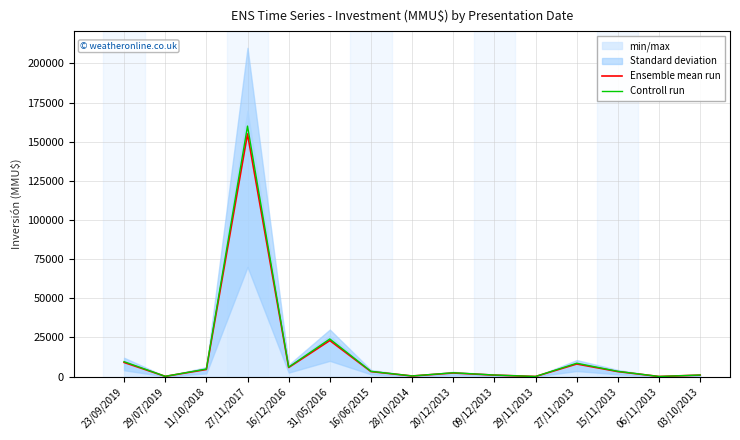

What is the sum of the Ensemble mean run values at 31/05/2016 and 16/12/2016?

28750